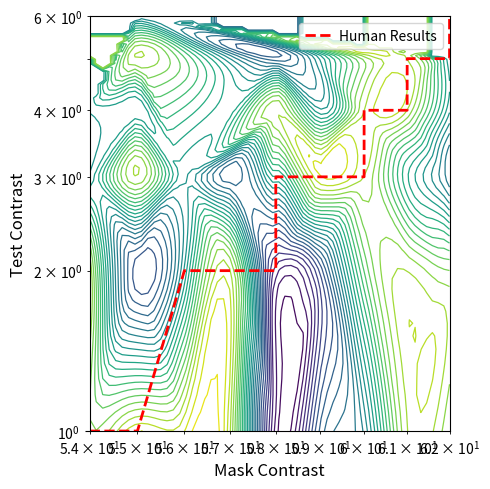

Does the chart have visible grid lines?

No